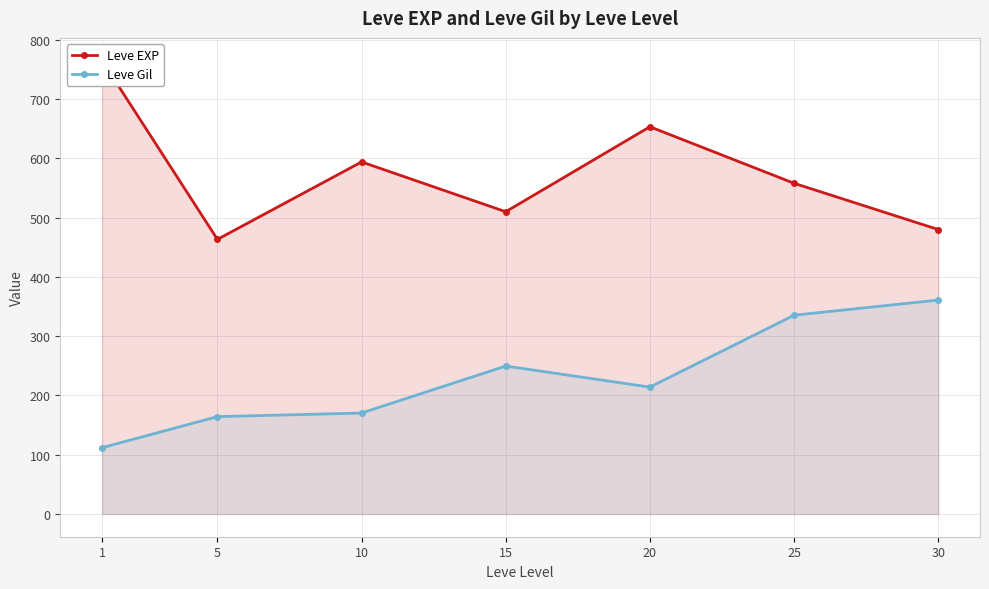

Which category has the lowest value across all series?

1